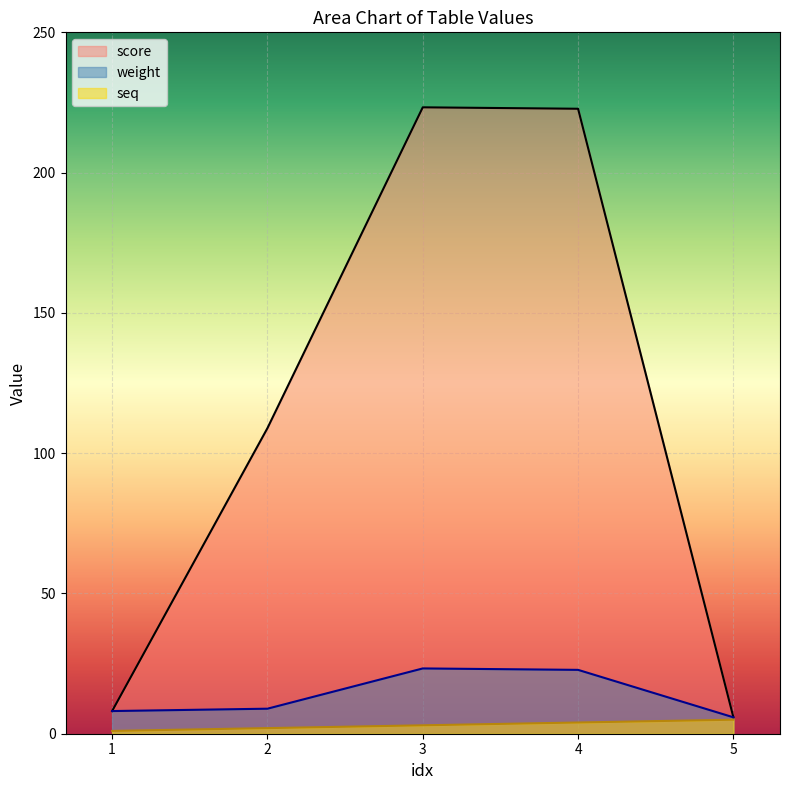

Reading right to left, transcribe all the data shown in this chart.

weight: 5.8	22.8	23.3	8.9	8.1
score: 5.8	222.8	223.3	108.9	8.1
seq: 5.0	4.0	3.0	2.0	1.0